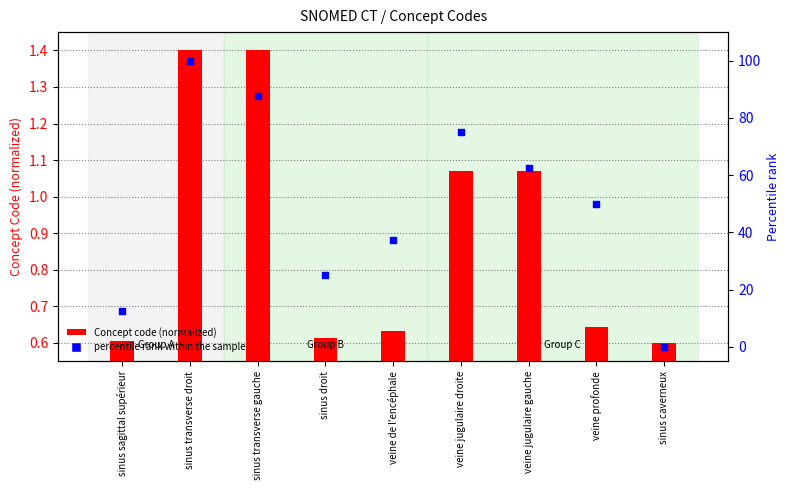

Which series contains the highest Y value?

percentile rank within the sample